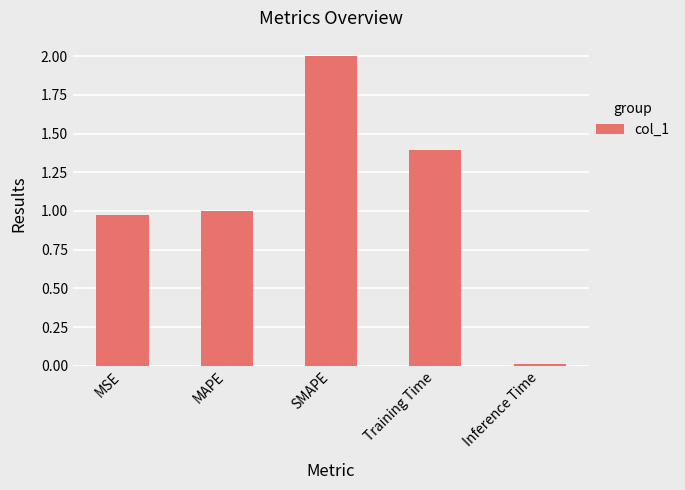

What is the greatest value displayed?

2.0